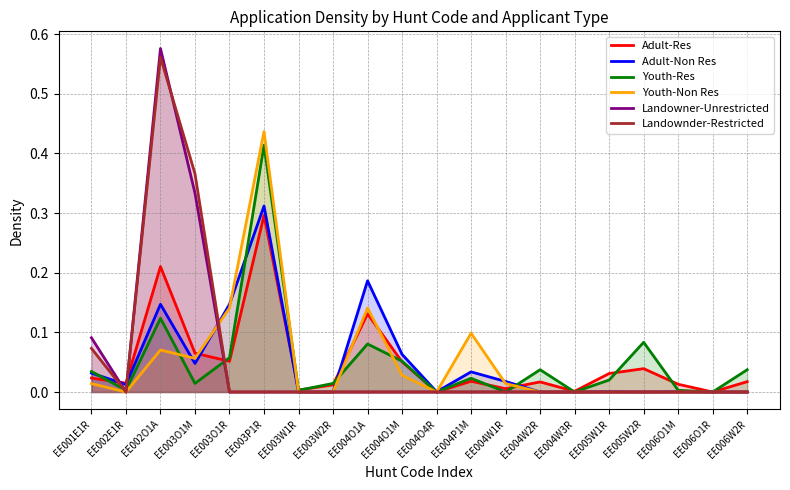

Which series changed the most between EE005W2R and EE006O1M?

Youth-Res